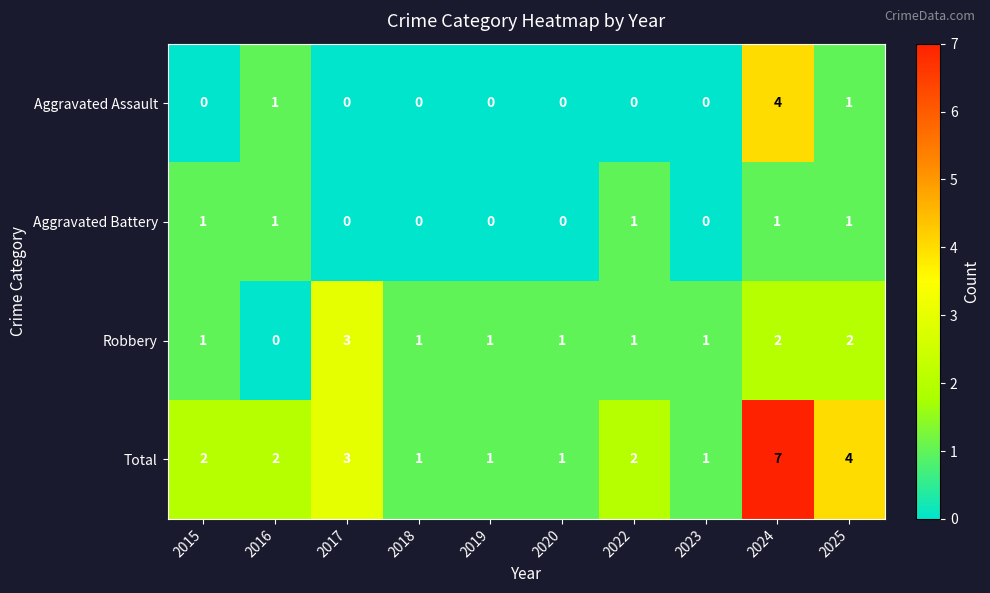

Which series has the largest total across all categories?

Total